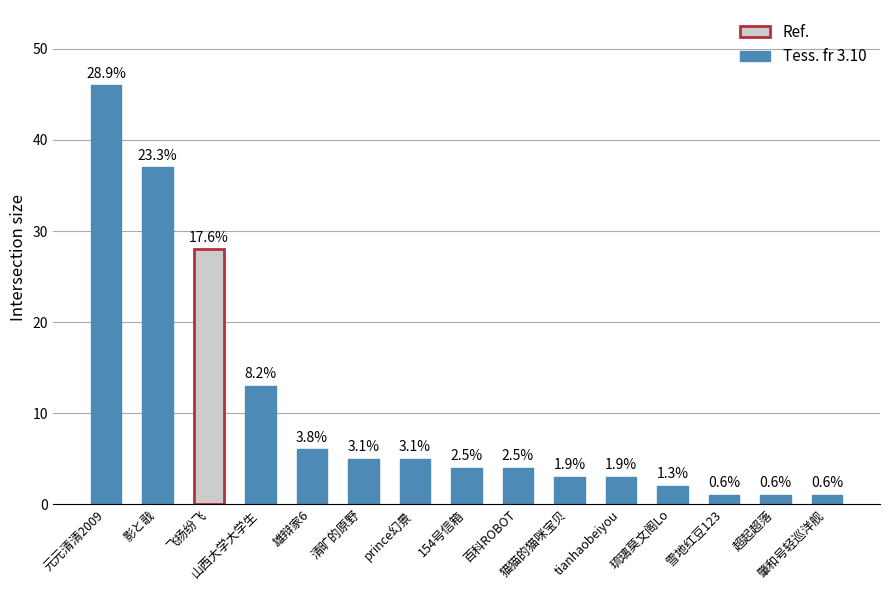

List the labels in order of value, smallest first.

雪地红豆123, 超起超落, 肇和号轻巡洋舰, 琉璃莫文阁Lo, 猫猫的猫咪宝贝, tianhaobeiyou, 154号信箱, 百科ROBOT, 清旷的原野, prince幻景, 雄辩家6, 山西大学大学生, 飞扬纷飞, 影と戨, 元元清清2009